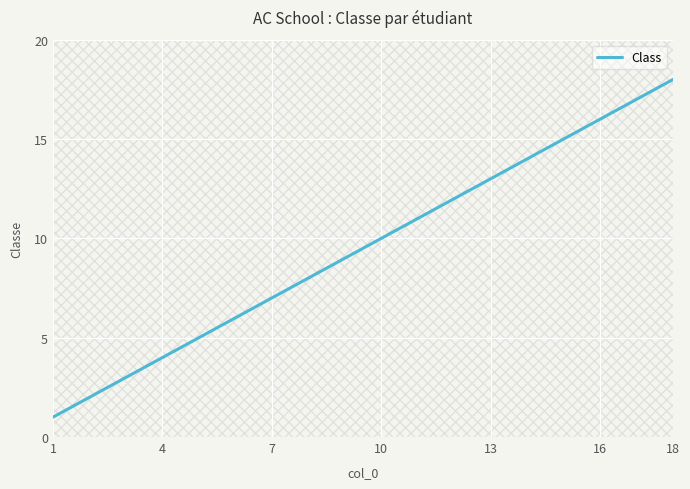

The value of Class at 4 is 7. True or false?

False